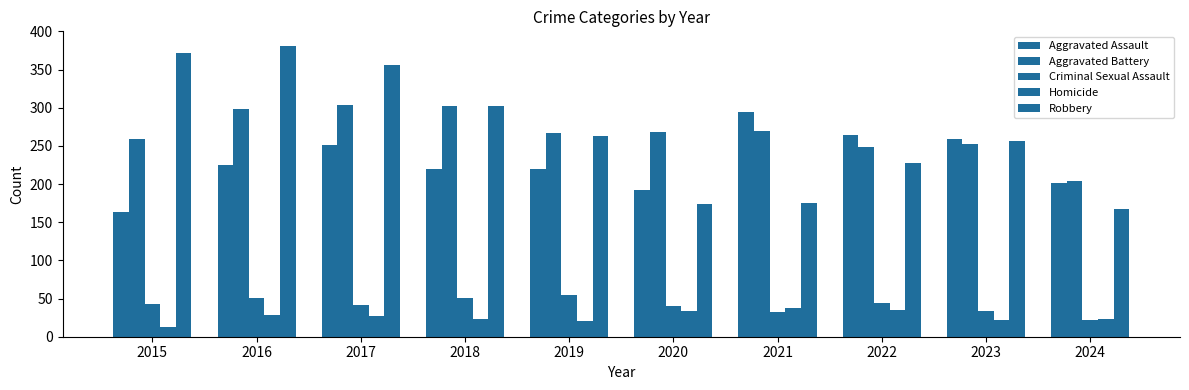

Where is Criminal Sexual Assault nearest to the value 38?

2020